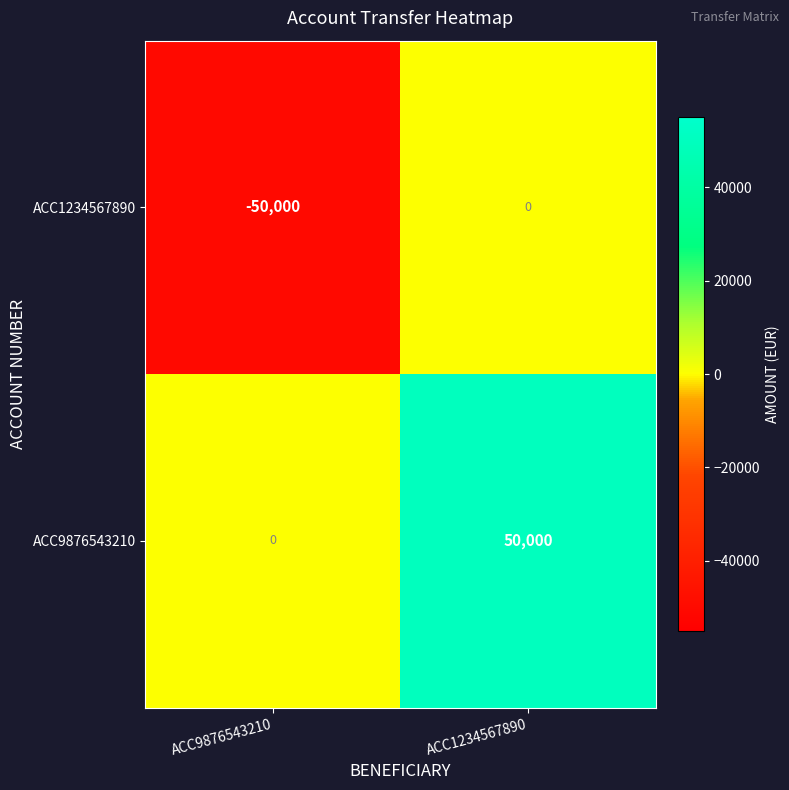

Where is ACC9876543210 nearest to the value 25000?

ACC9876543210